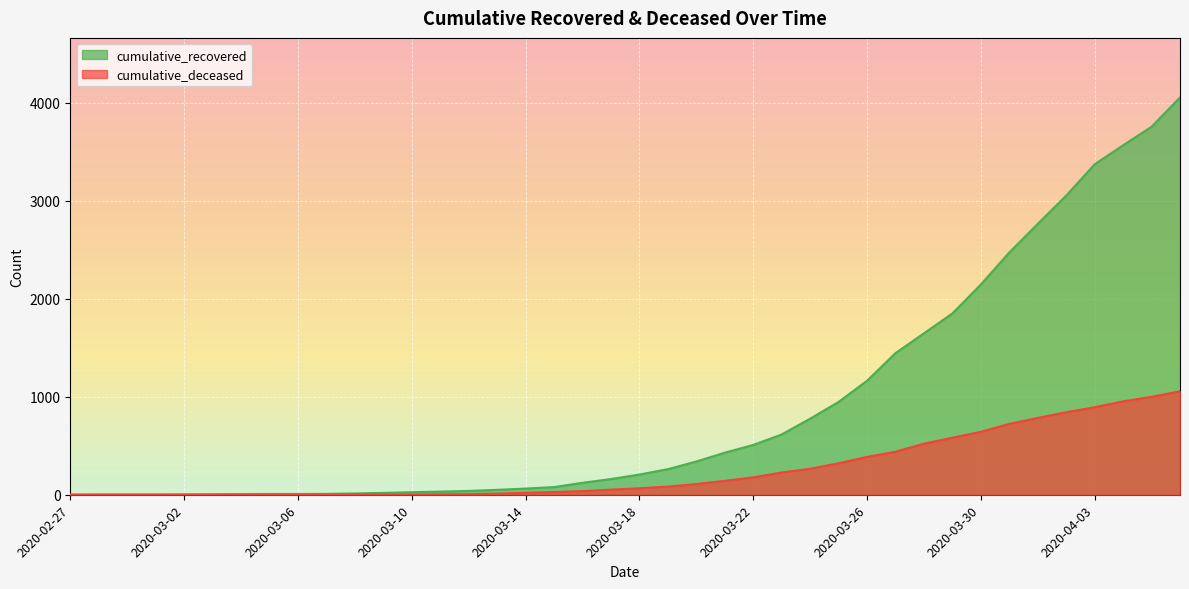

True or false: cumulative_deceased and cumulative_recovered cross at least once.

False